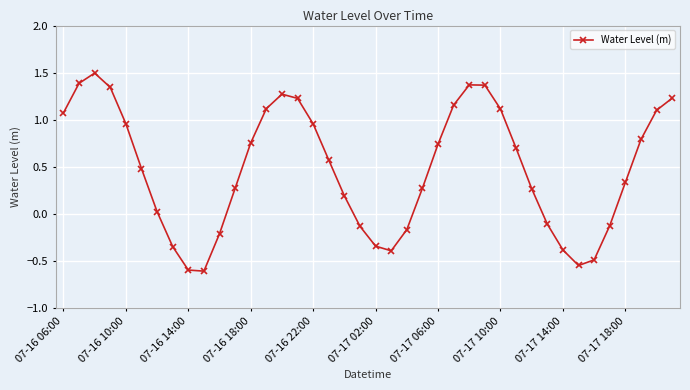

How many categories are shown in the chart?

40